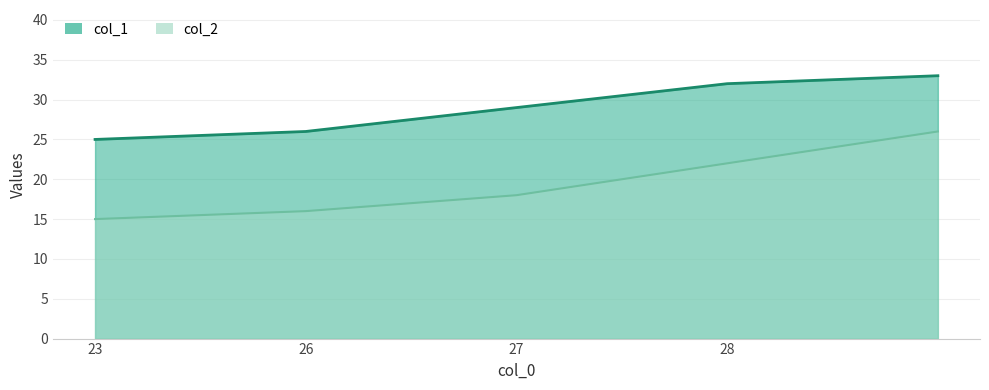

What is the maximum value shown in the chart?

33